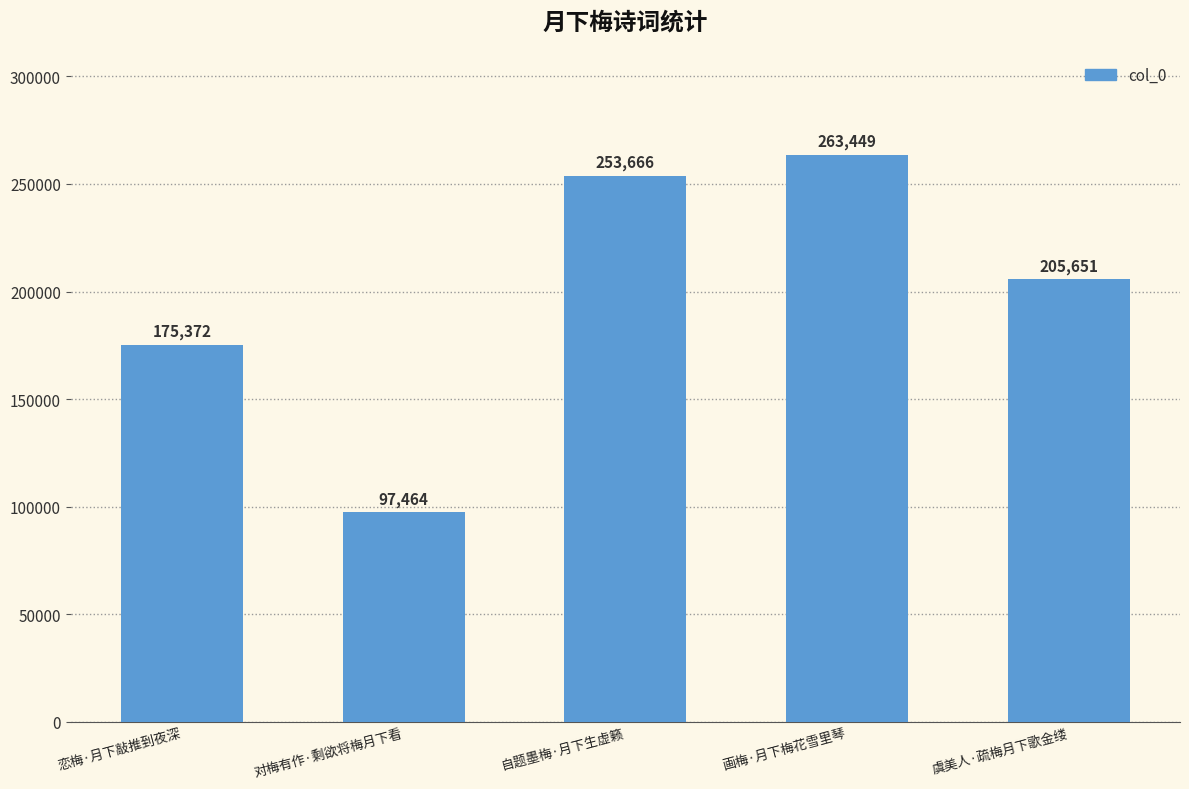

Does the chart contain any negative values?

No